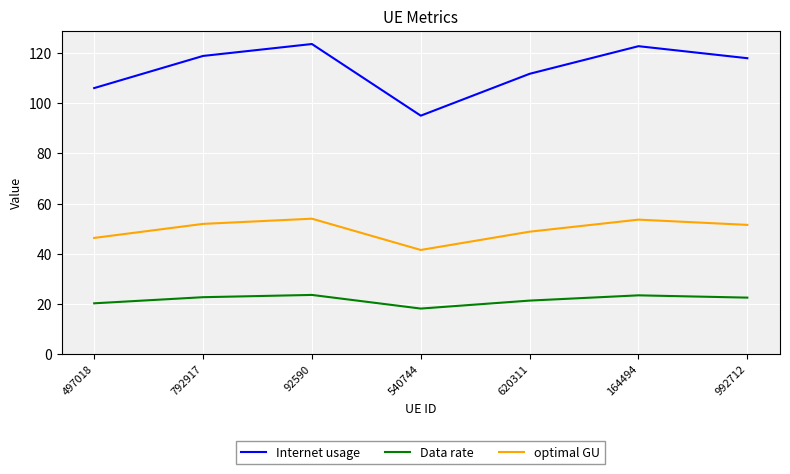

What is the highest value of the Data rate series?

23.6